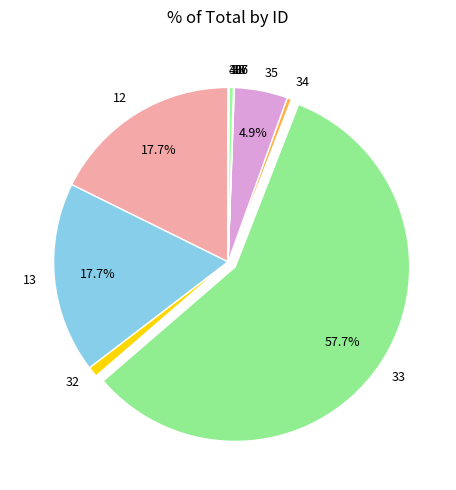

Combined, do 12 and 34 account for over 50%?

No